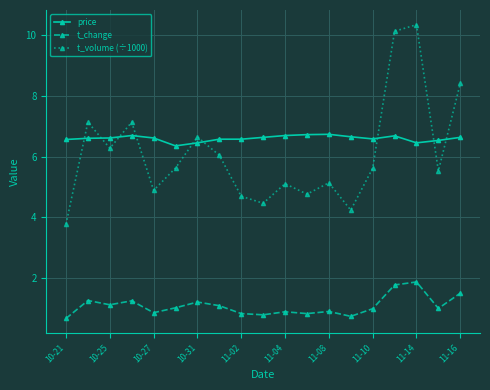

What is the minimum value shown in the chart?

0.7